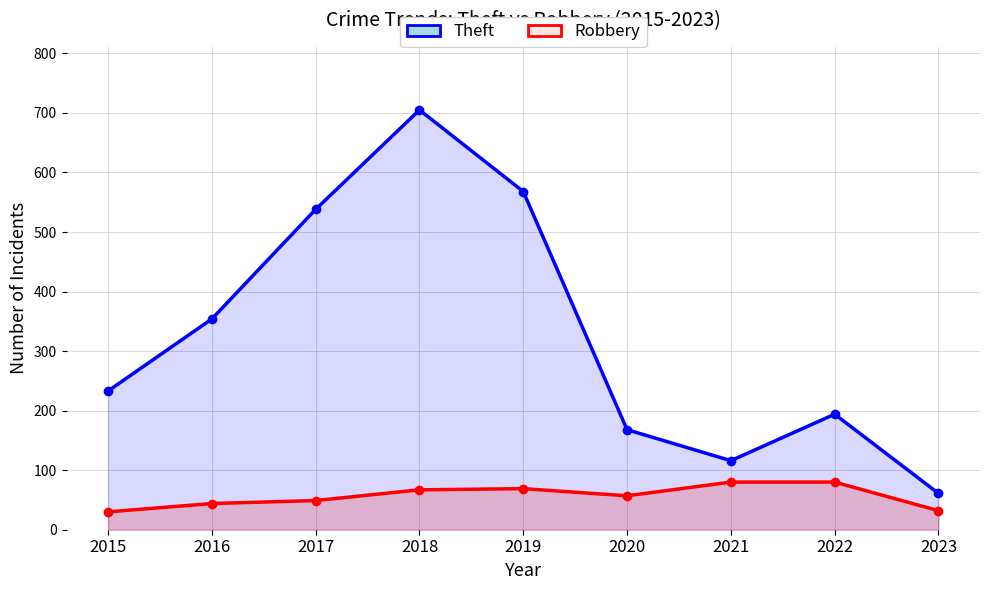

Reading left to right, list all the values displayed in this chart.

Theft: 2015=233	2016=354	2017=538	2018=705	2019=568	2020=168	2021=116	2022=194	2023=61
Robbery: 2015=30	2016=44	2017=49	2018=67	2019=69	2020=57	2021=80	2022=80	2023=32